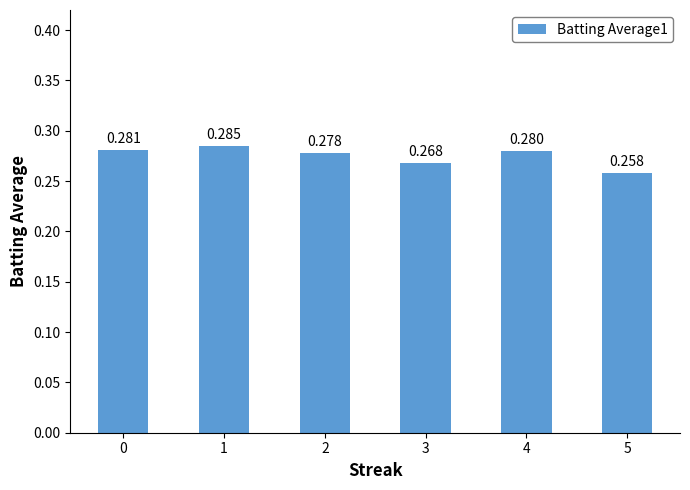

Reading right to left, transcribe all the data shown in this chart.

0.3	0.3	0.3	0.3	0.3	0.3